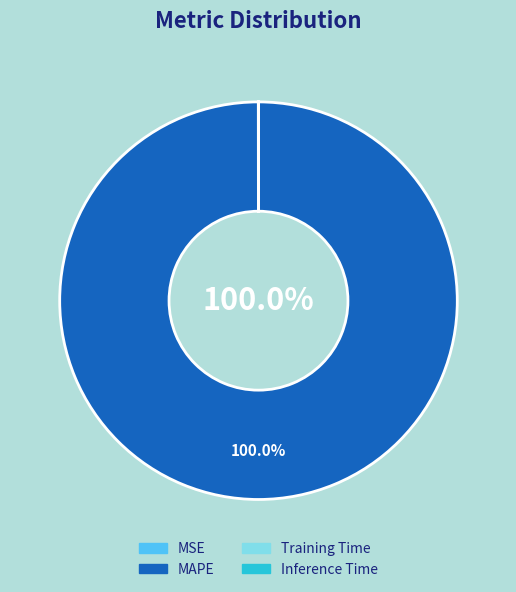

Does MAPE account for over 50% of the chart?

Yes